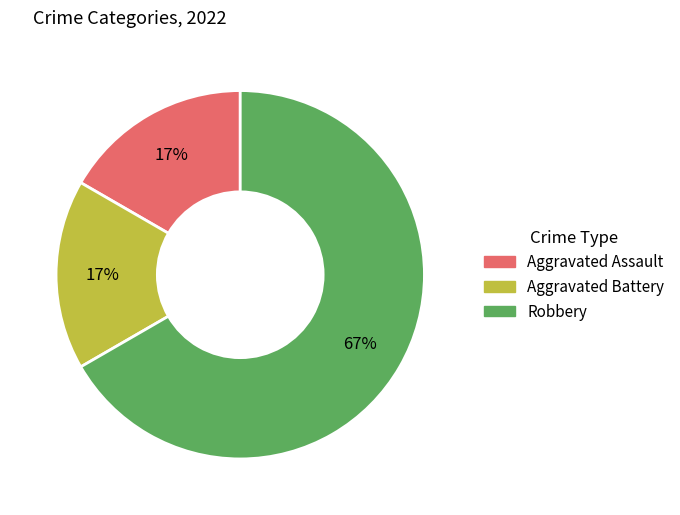

To the nearest percent, what portion does Aggravated Assault represent?

17%